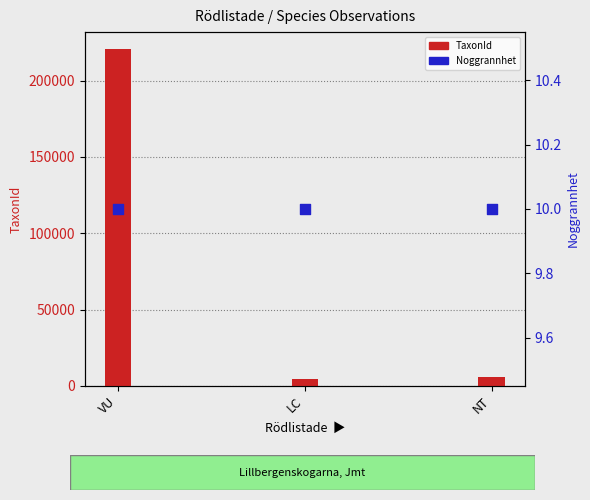

Is the value of TaxonId at NT greater than the value of Noggrannhet at VU?

Yes